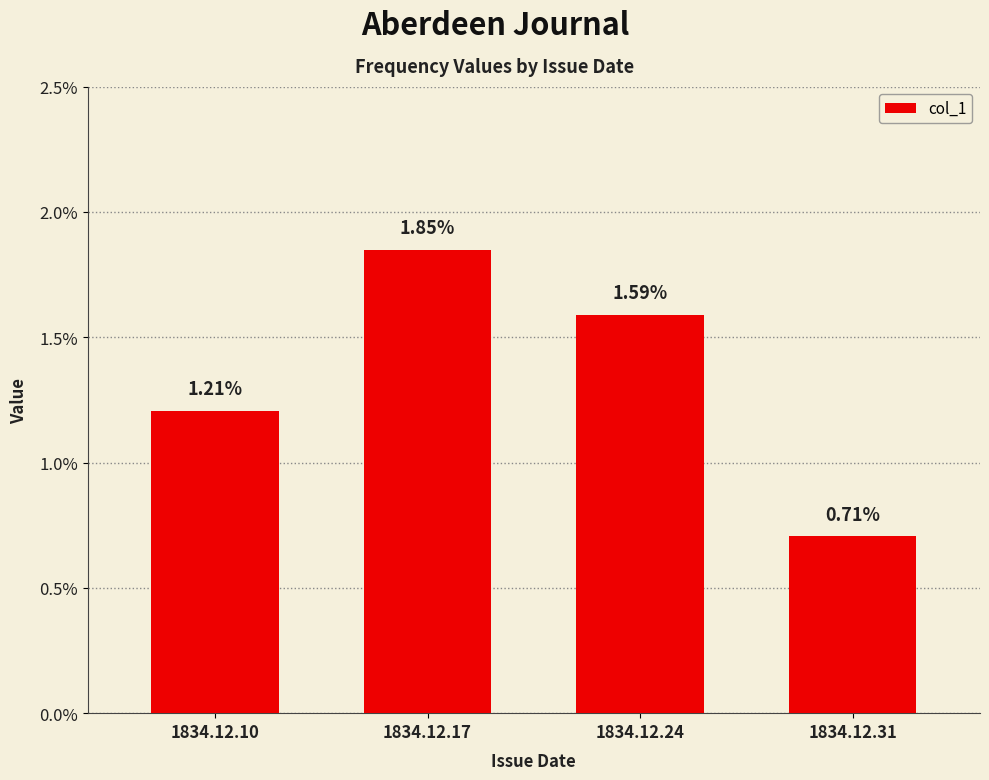

Rank the categories by value from highest to lowest.

1834.12.17, 1834.12.24, 1834.12.10, 1834.12.31